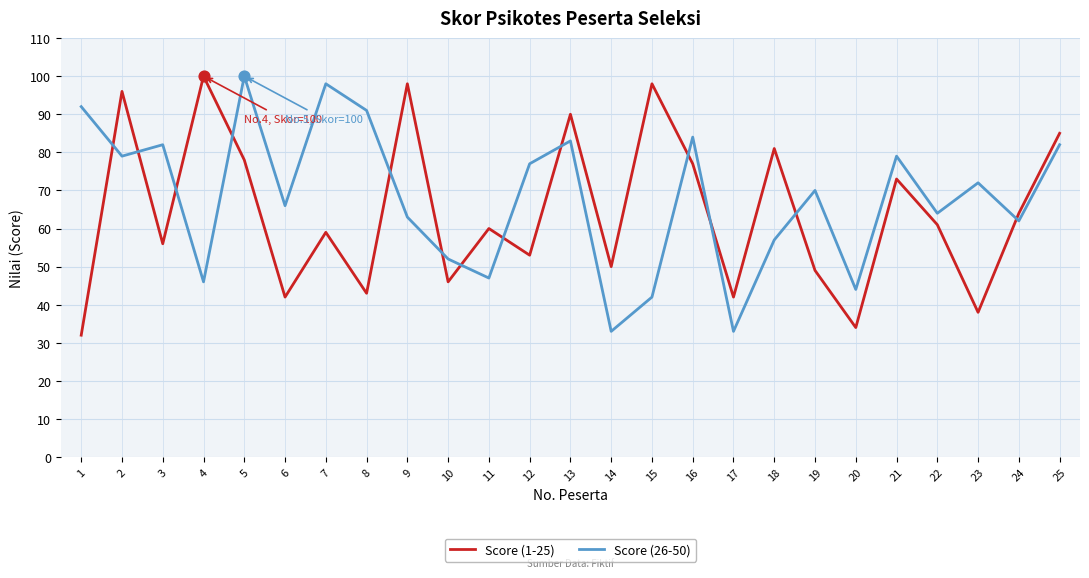

What is the spread (max minus min) of values at 15?

56